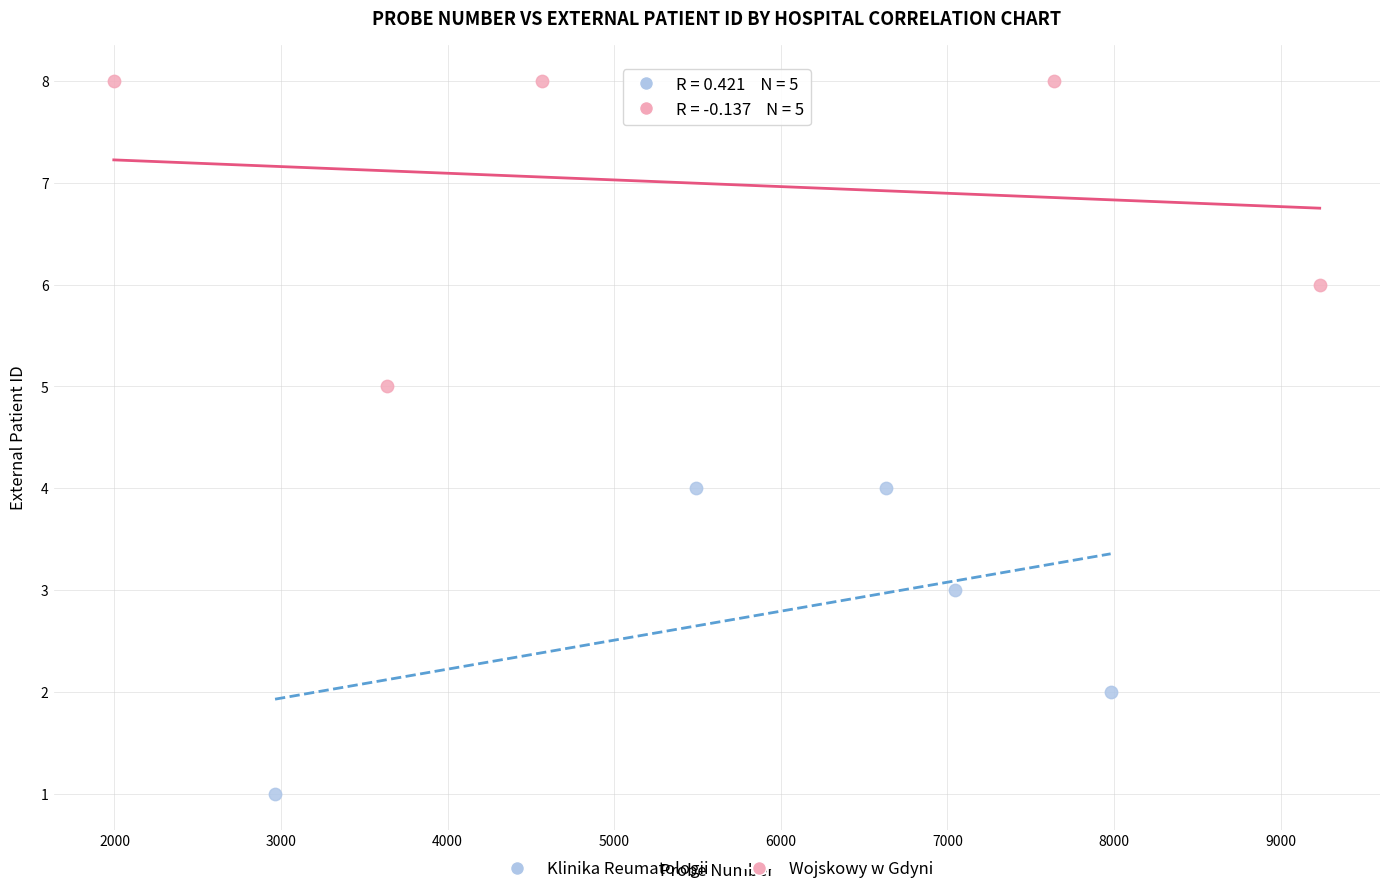

Which series reaches the minimum Y coordinate?

Klinika Reumatologii